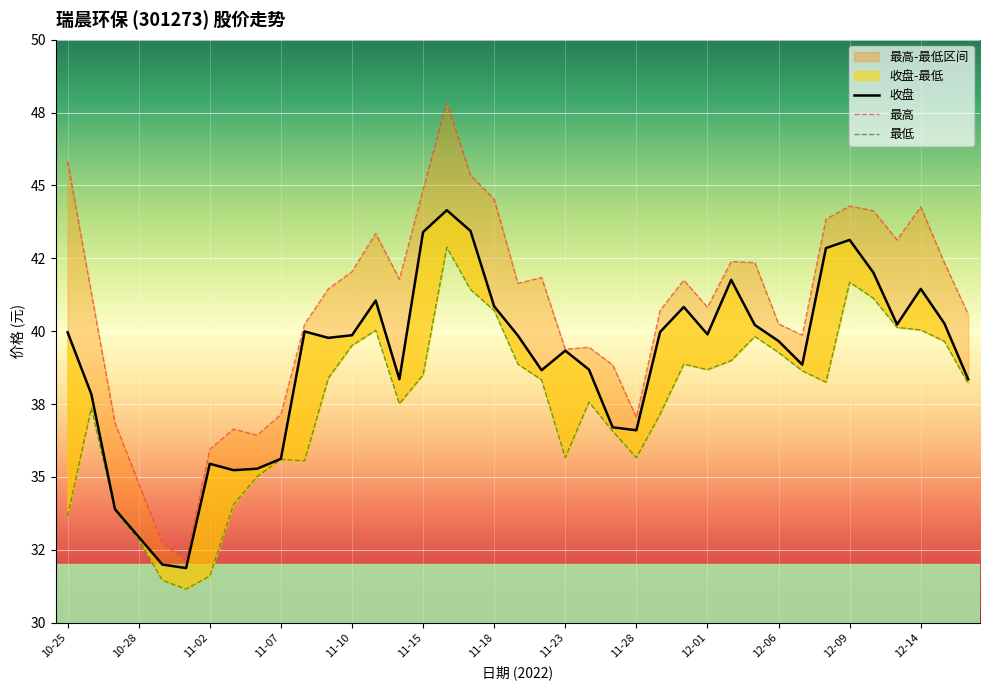

Where does the 最低 series first go above 38?

11-09